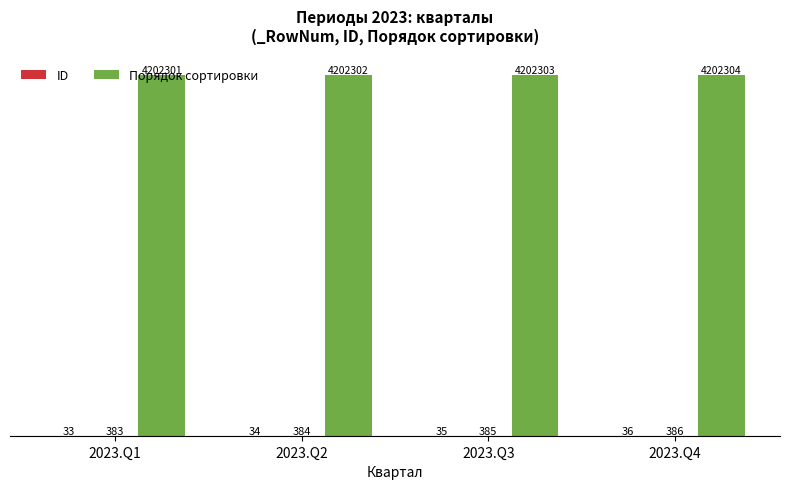

At which category is the sum across all series the highest?

2023.Q4